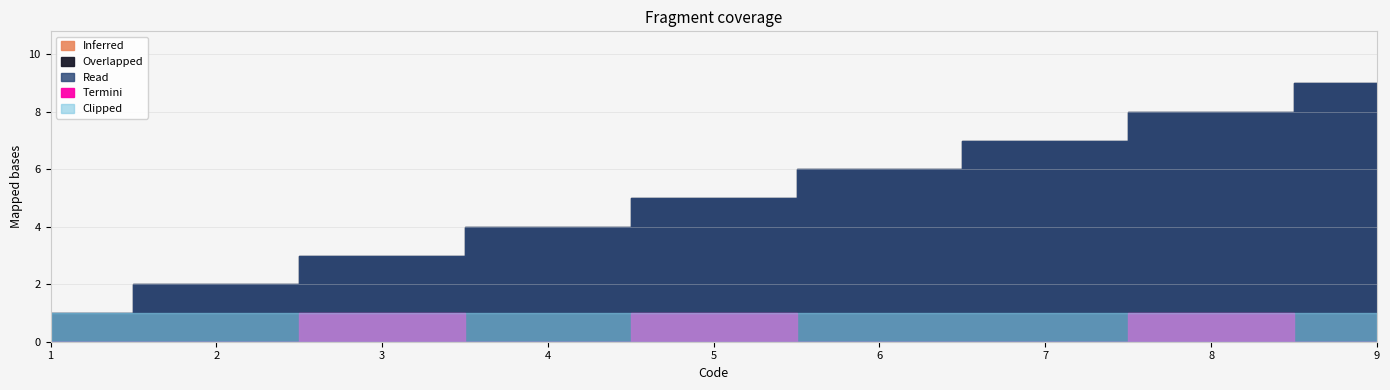

How many distinct data groups are displayed?

5